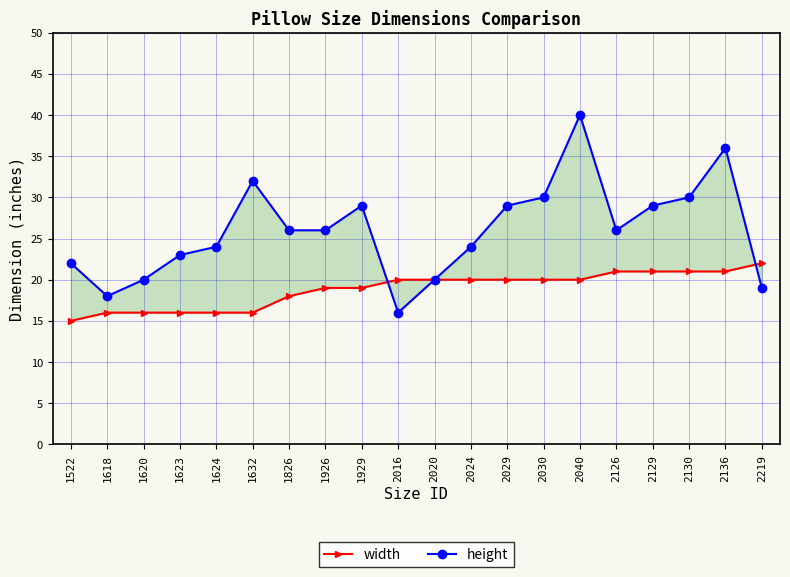

Reading left to right, transcribe all the data shown in this chart.

width: 15	16	16	16	16	16	18	19	19	20	20	20	20	20	20	21	21	21	21	22
height: 22	18	20	23	24	32	26	26	29	16	20	24	29	30	40	26	29	30	36	19